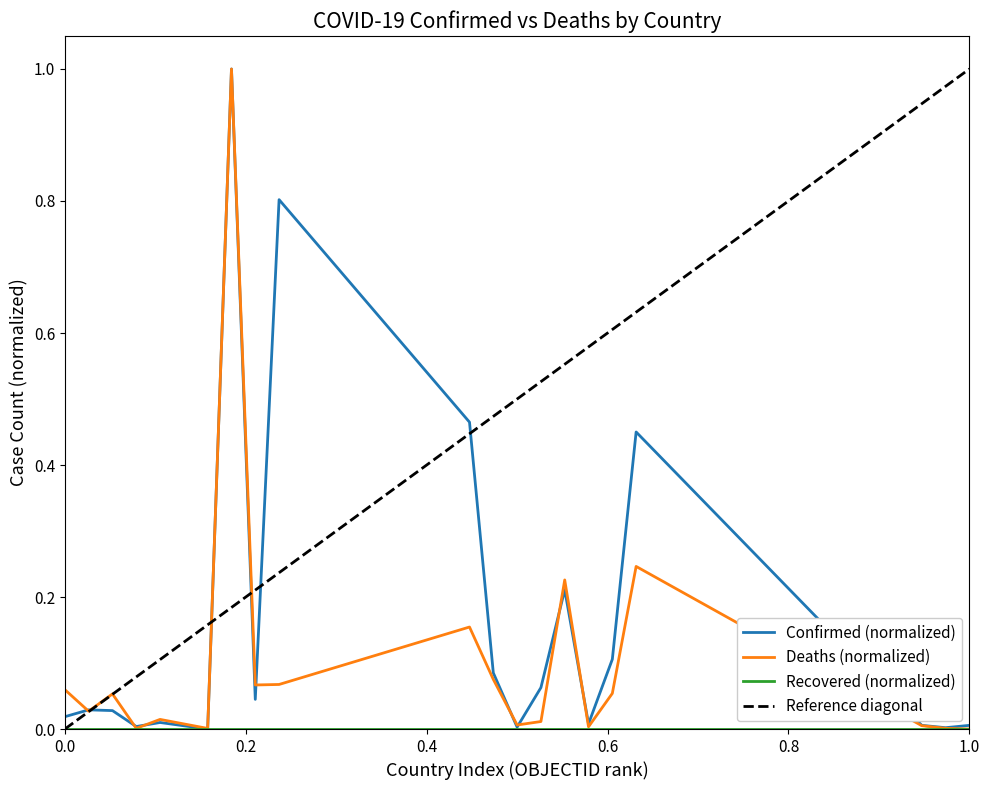

Does the chart display data point markers on the line(s)?

No